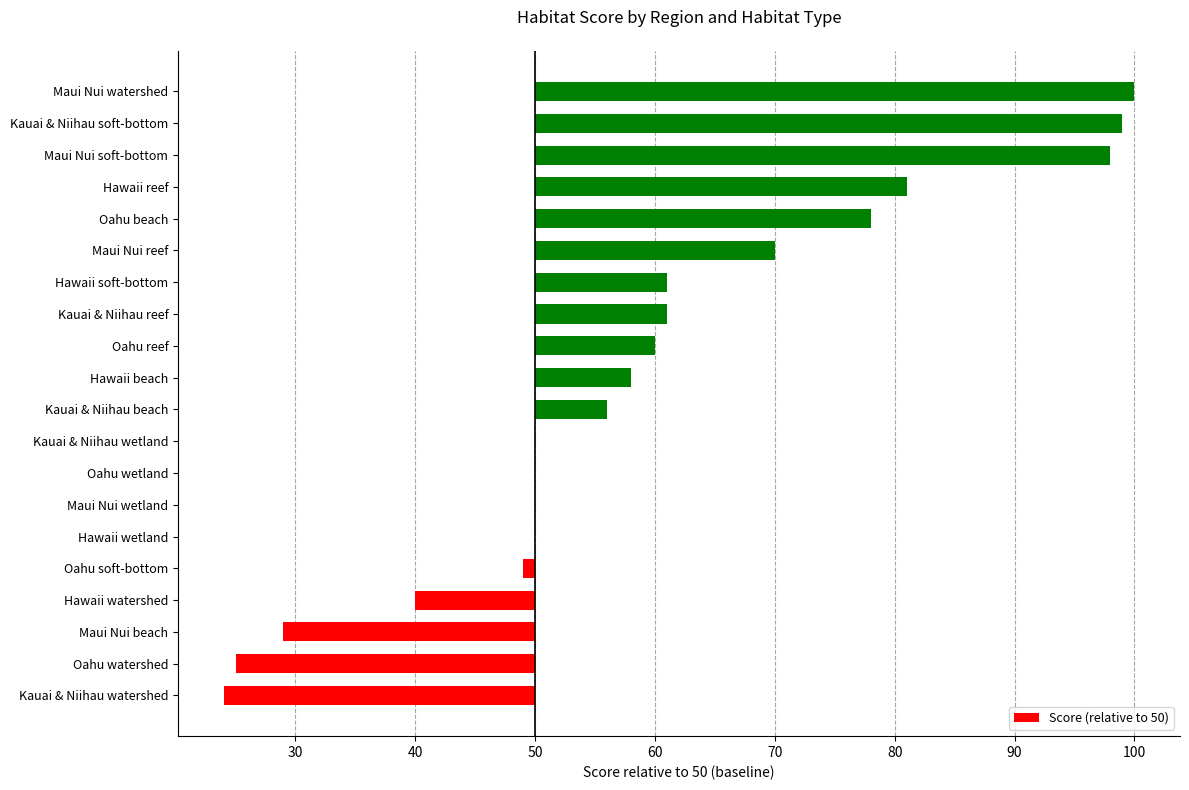

Are the bars horizontal?

Yes